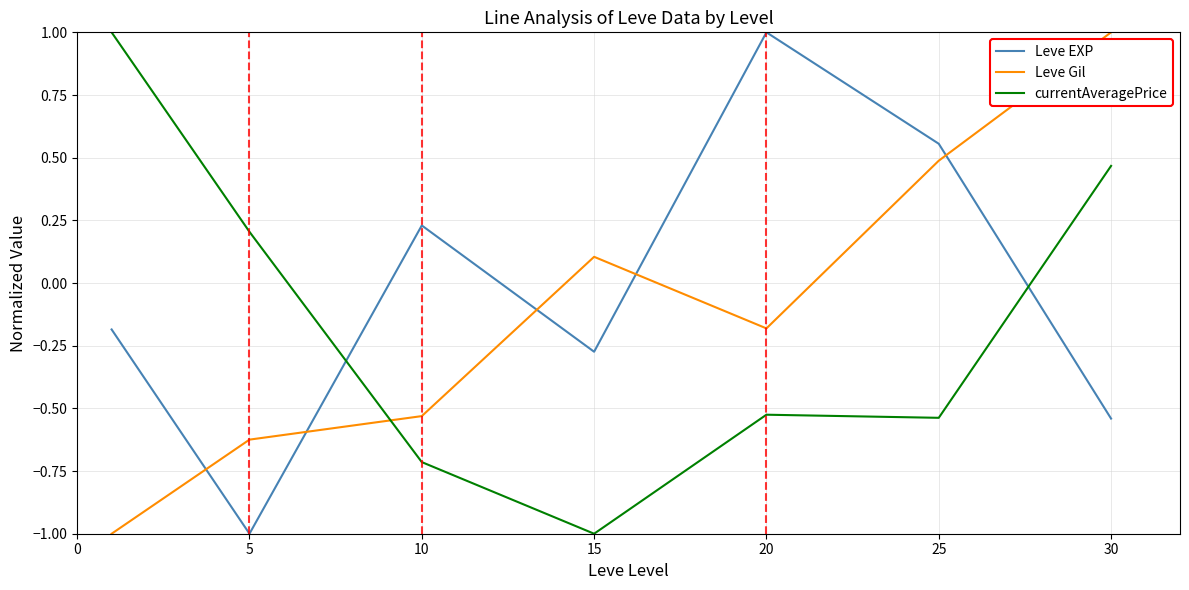

True or false: Leve Gil and currentAveragePrice intersect in this chart.

True